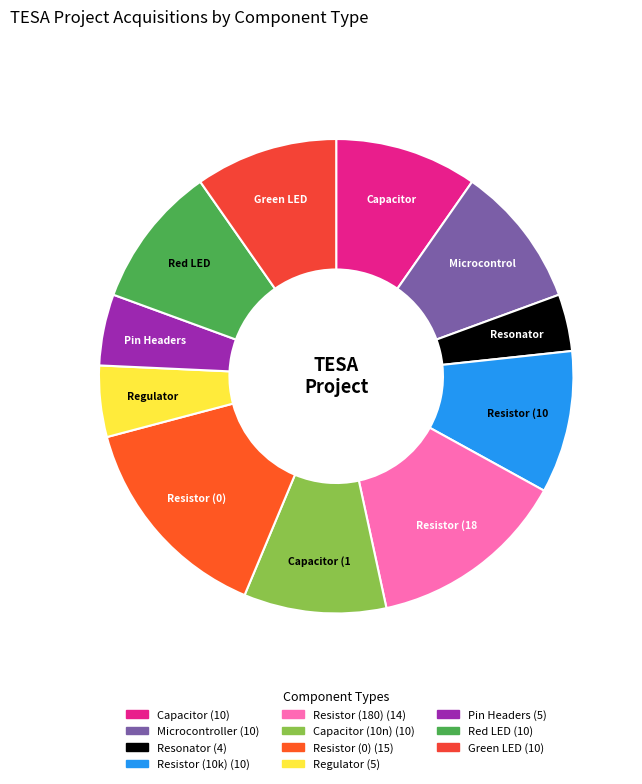

To the nearest percent, what is the difference between the largest and smallest slice percentages?

11%